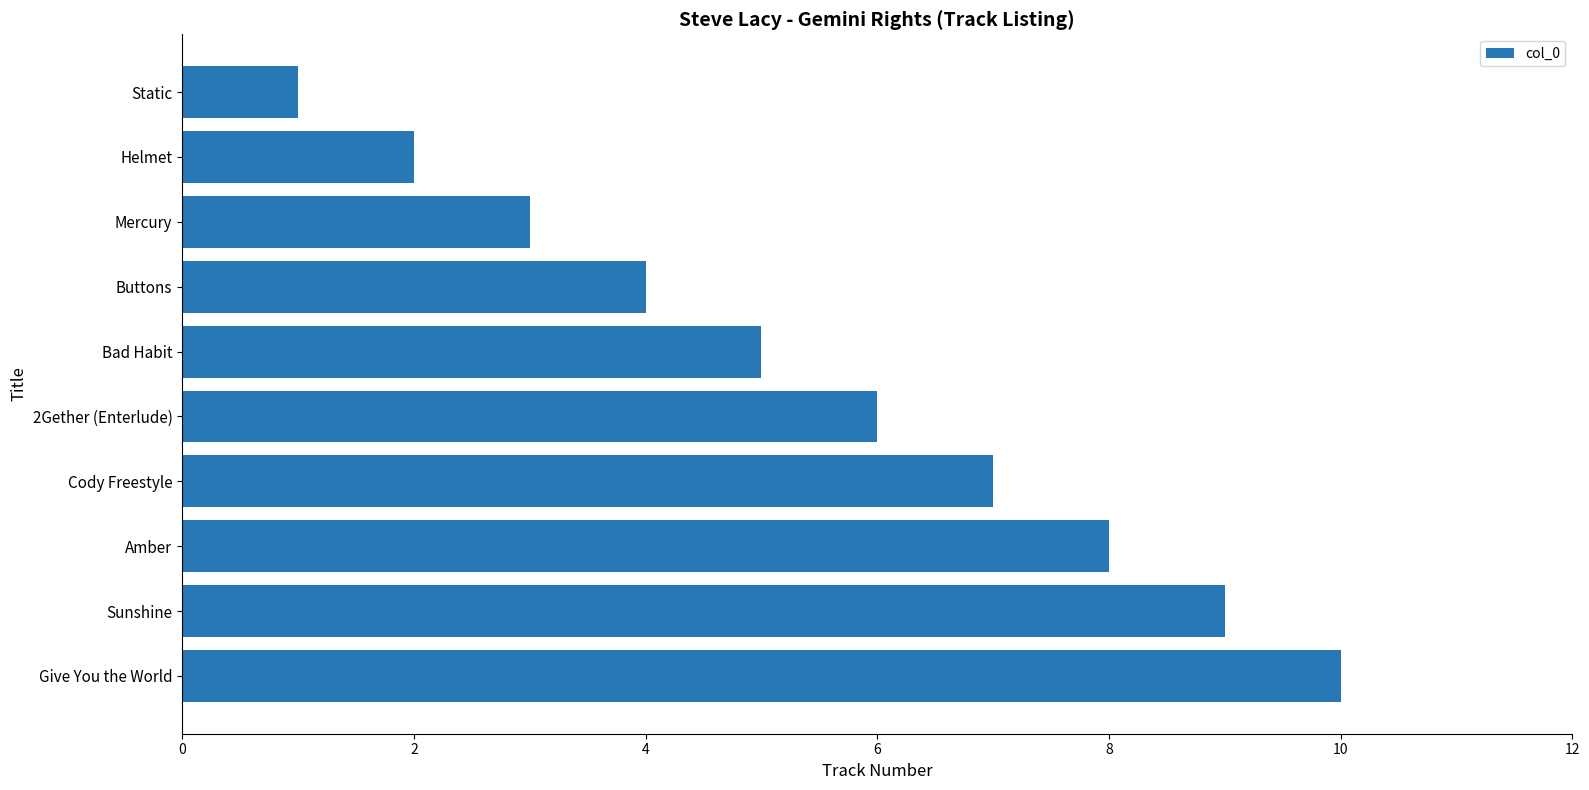

Is it true that the value at Sunshine is 9?

True